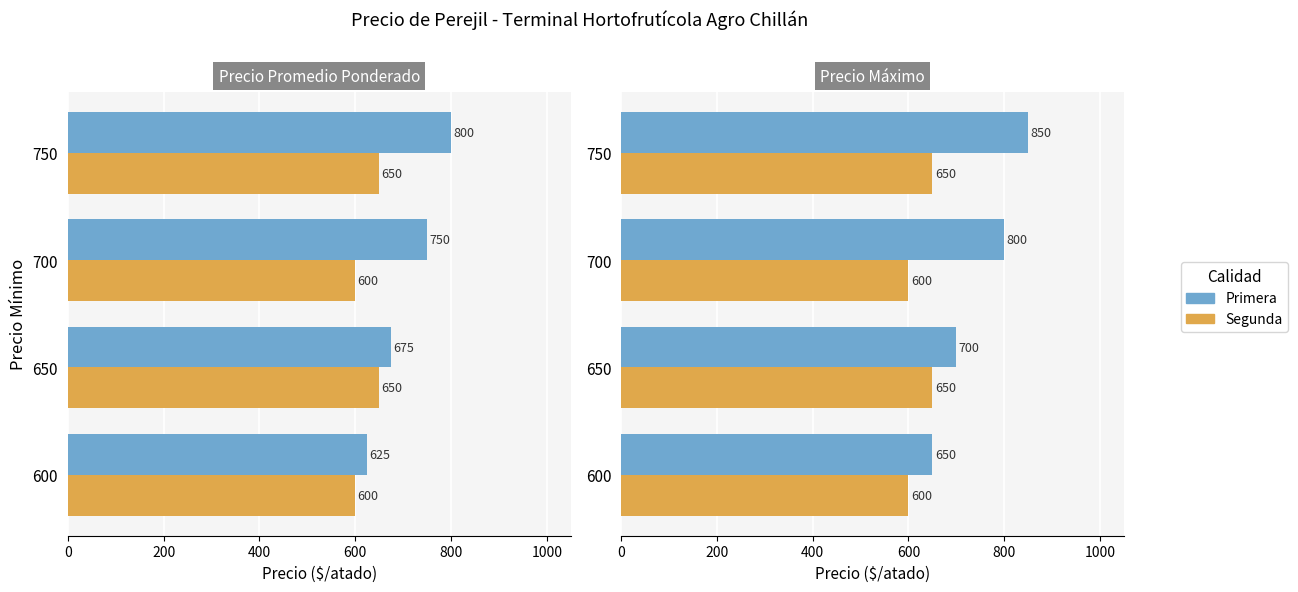

What are all the series names shown in the legend?

Primera, Segunda